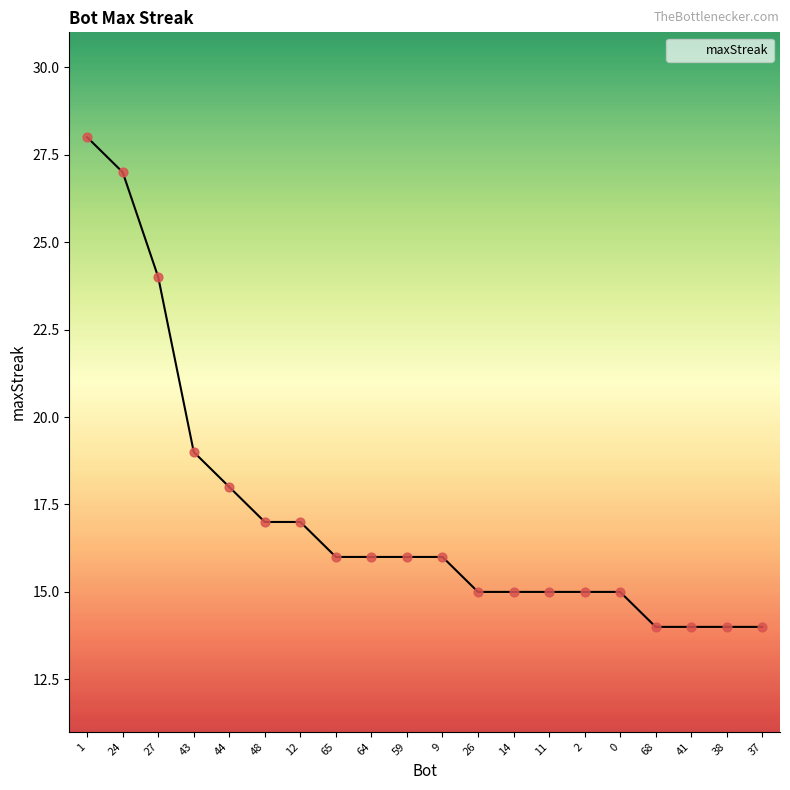

What is the ratio of the value at 37 to the value at 26?

0.9